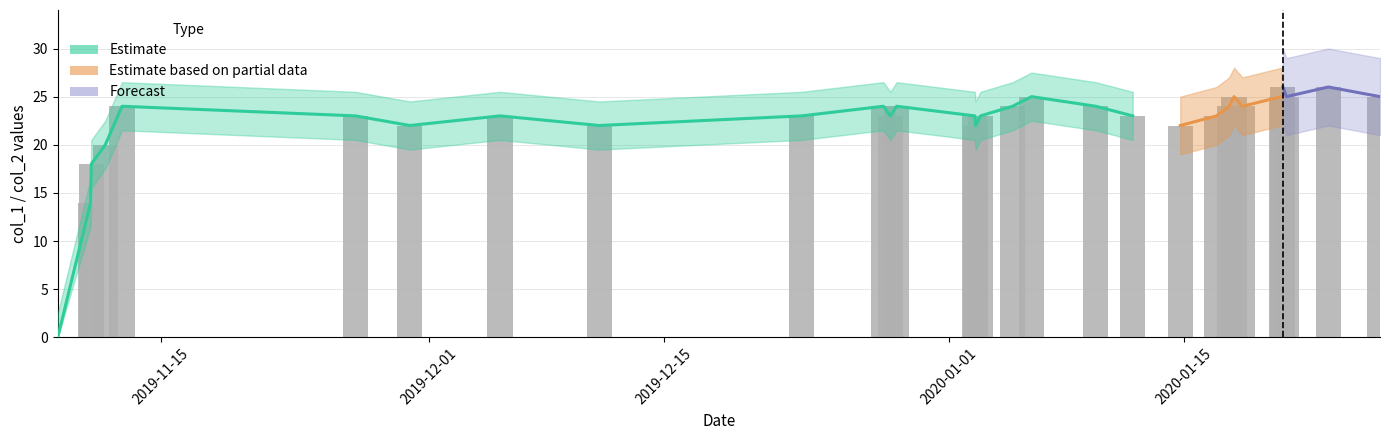

The value at 2019-11-15 is -13. True or false?

False